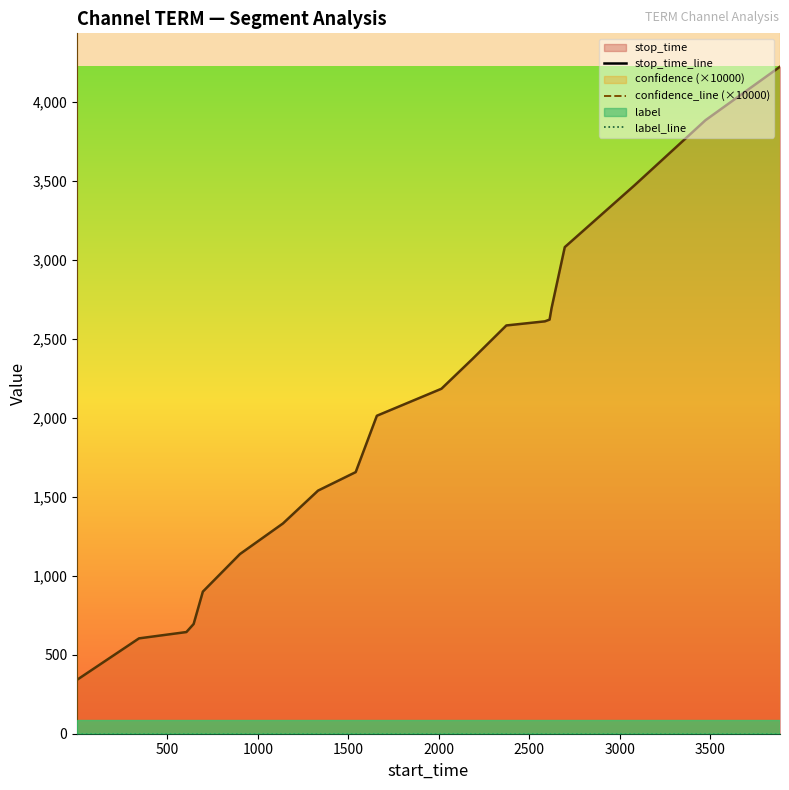

True or false: label_line and stop_time_line cross at least once.

False